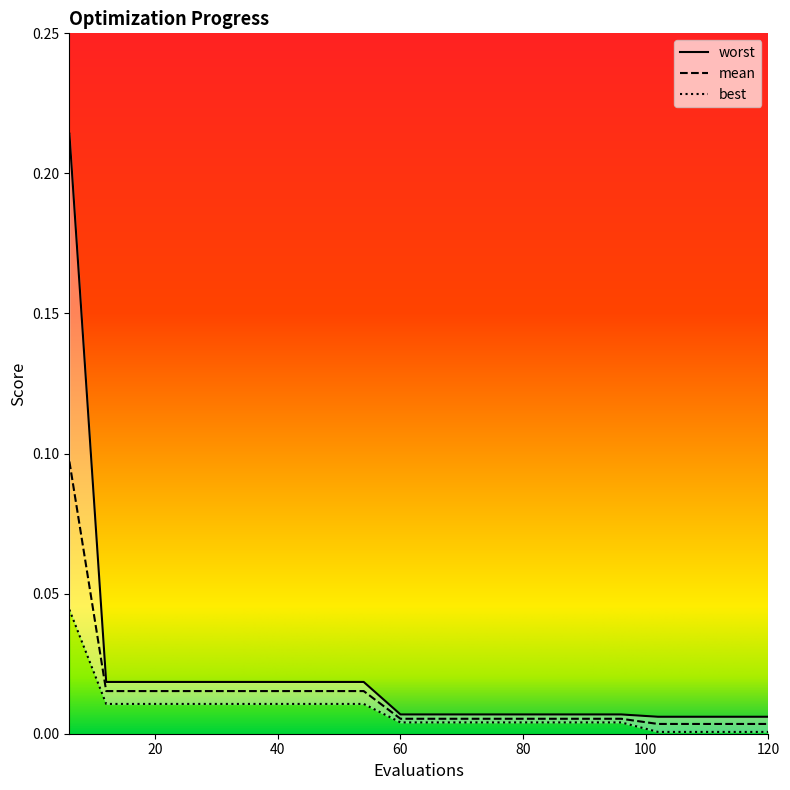

Which series has the largest range (max minus min)?

worst